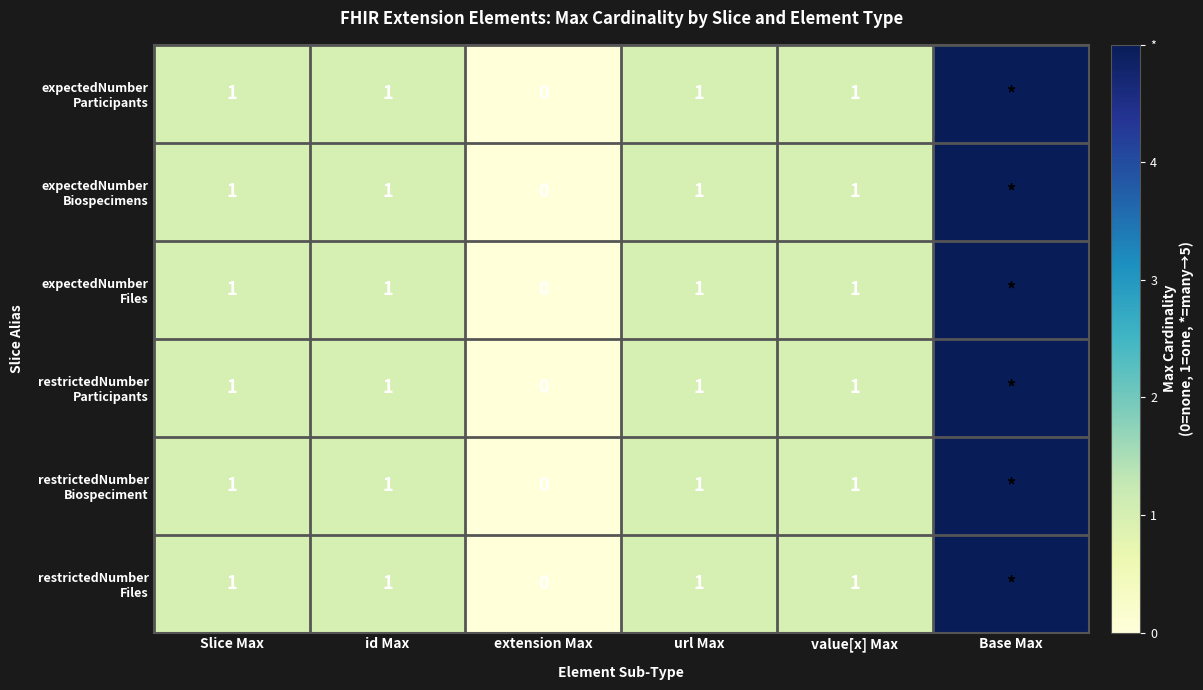

Which label corresponds to the largest value in the chart?

Base Max